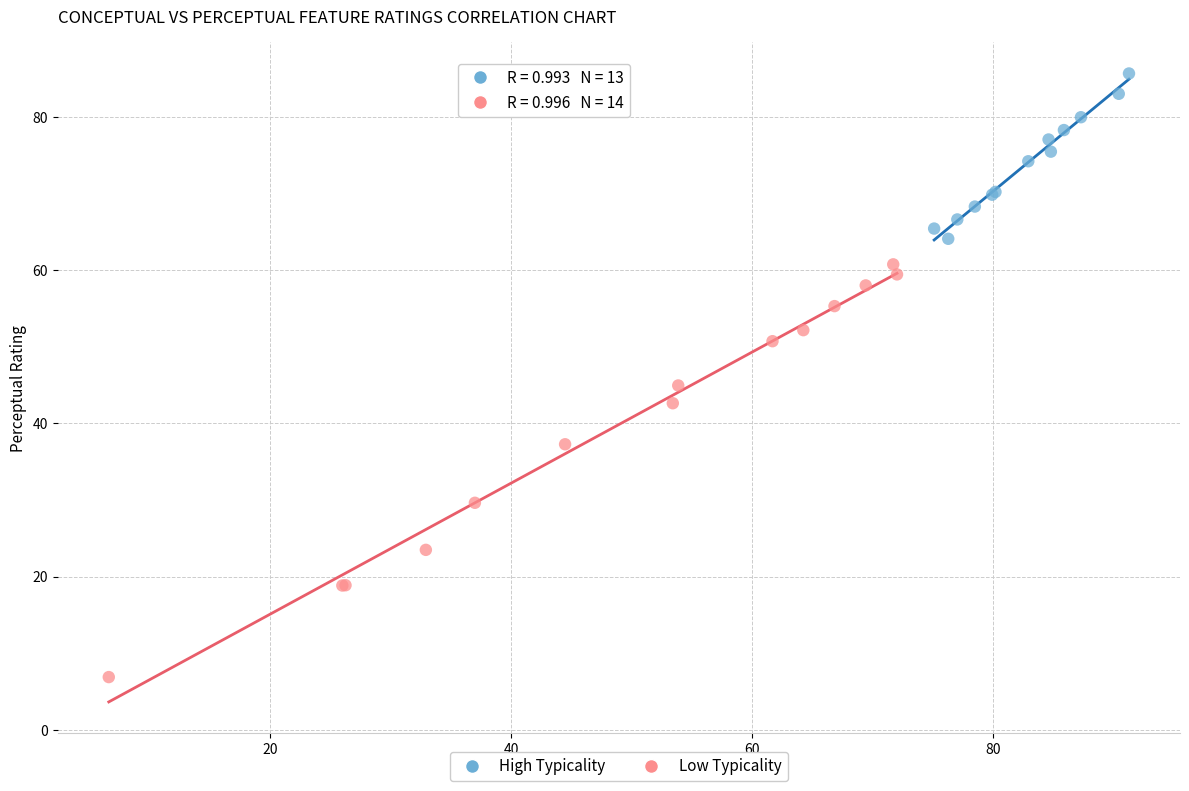

What are all the series names shown in the legend?

High Typicality, Low Typicality